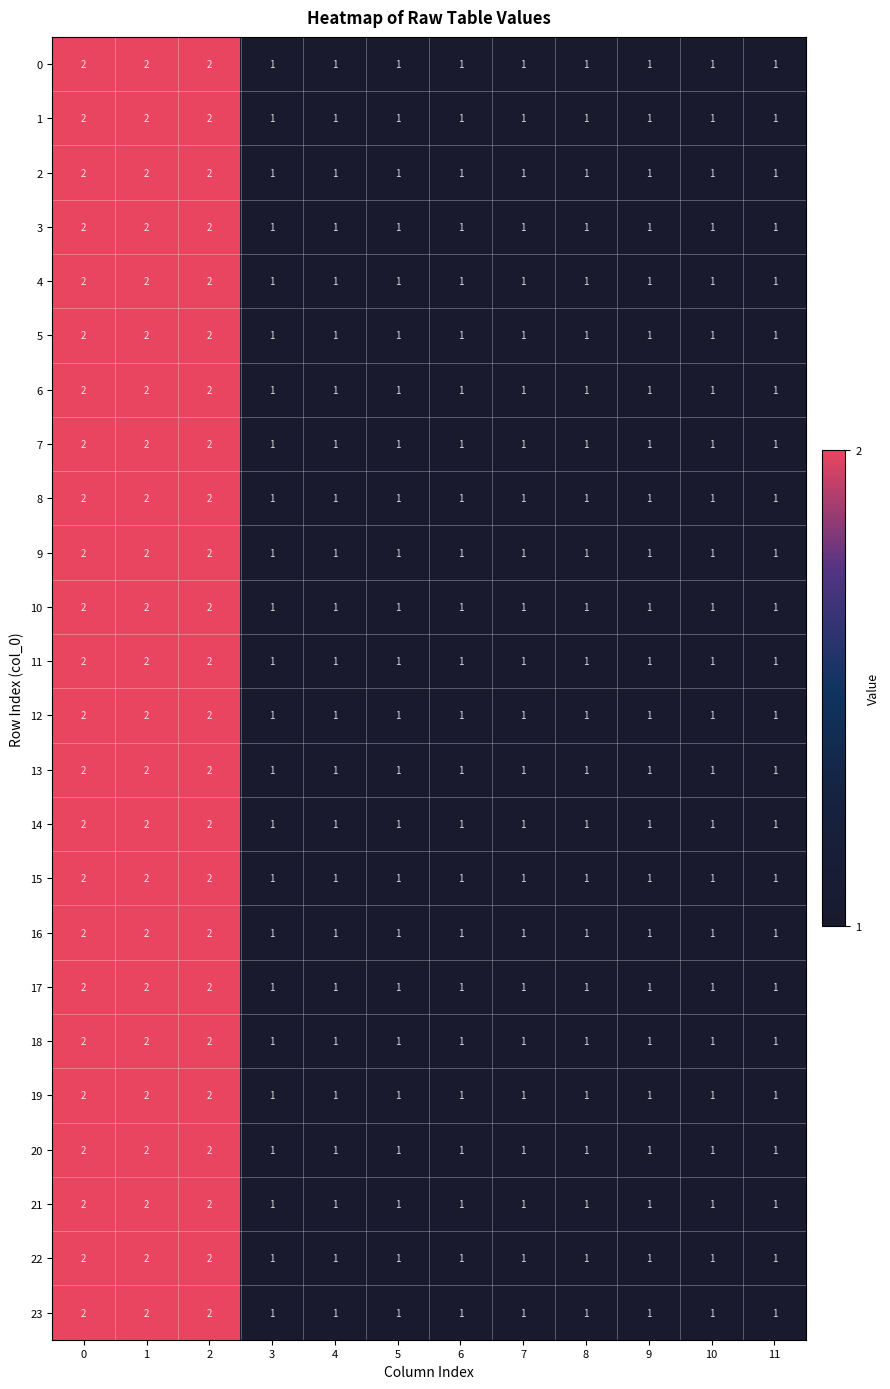

The value of 8 at 8 is 1. True or false?

True